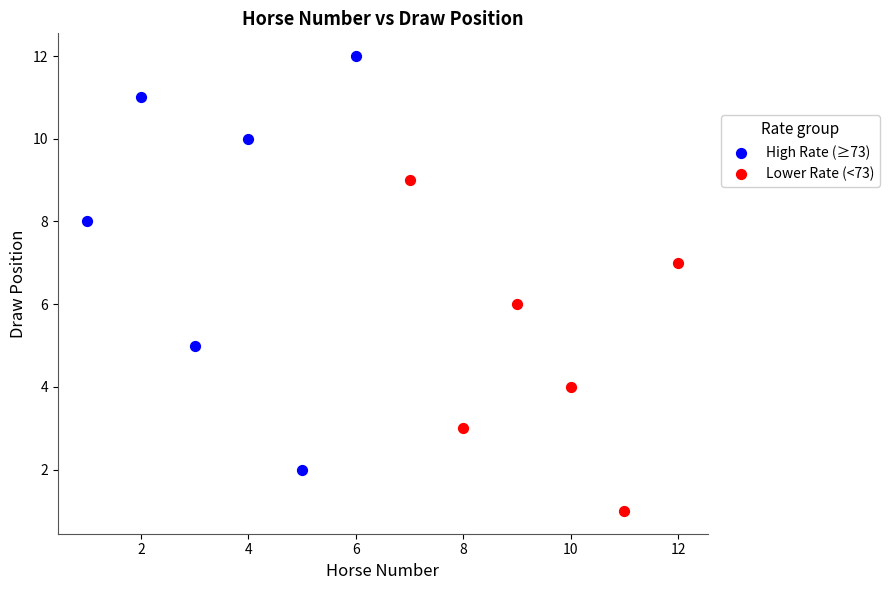

Which series reaches the maximum Y coordinate?

High Rate (≥73)